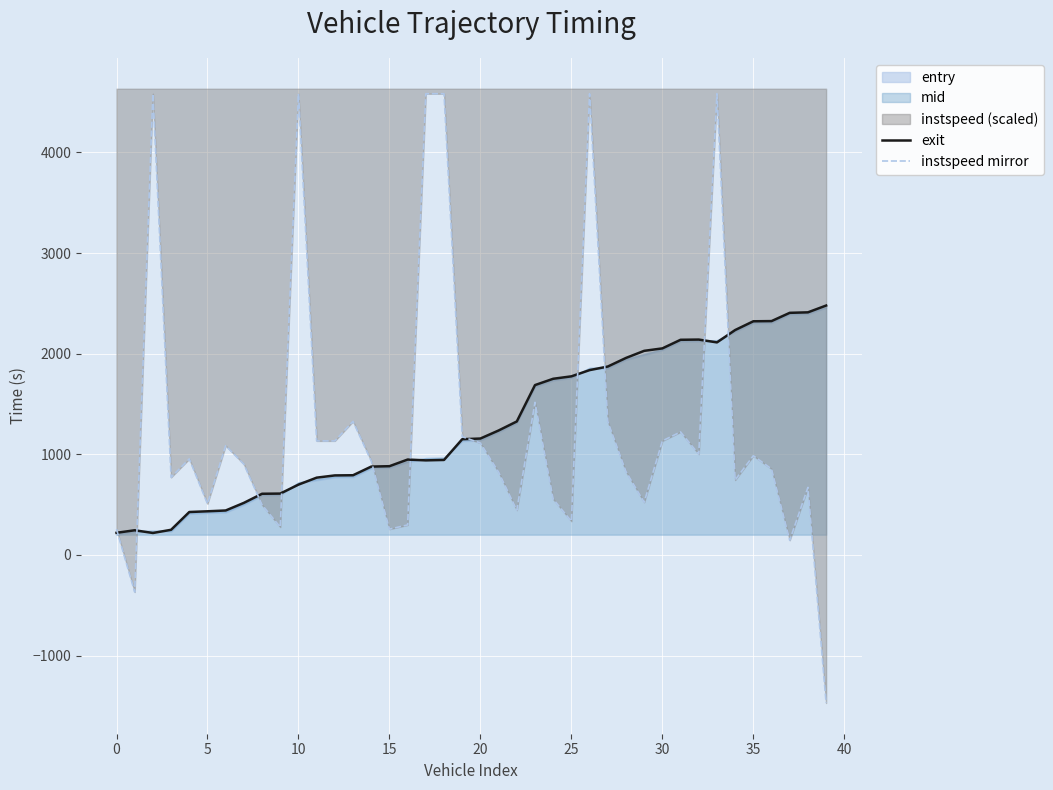

What is the spread (max minus min) of values at 30?

384.6